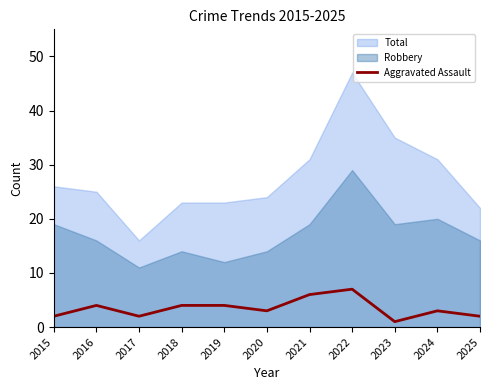

The Aggravated Assault series shows 11 at 2021. True or false?

False